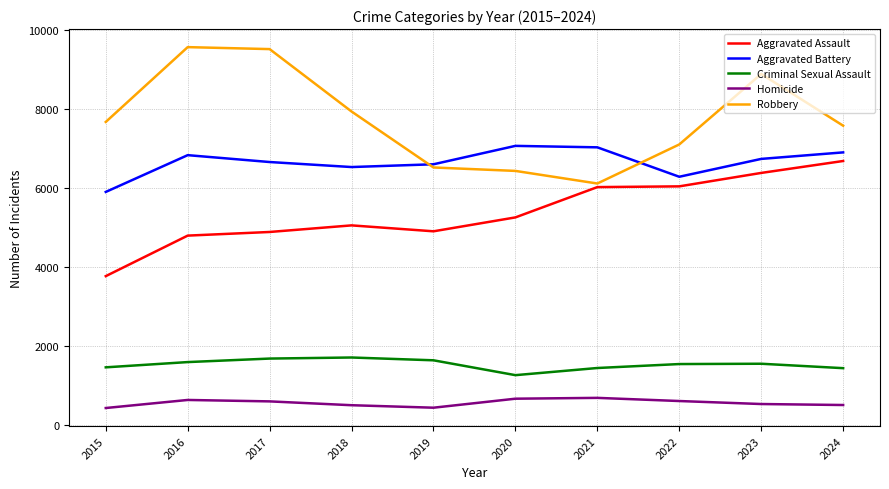

What is the difference between the maximum and minimum values in the Robbery series?

3453